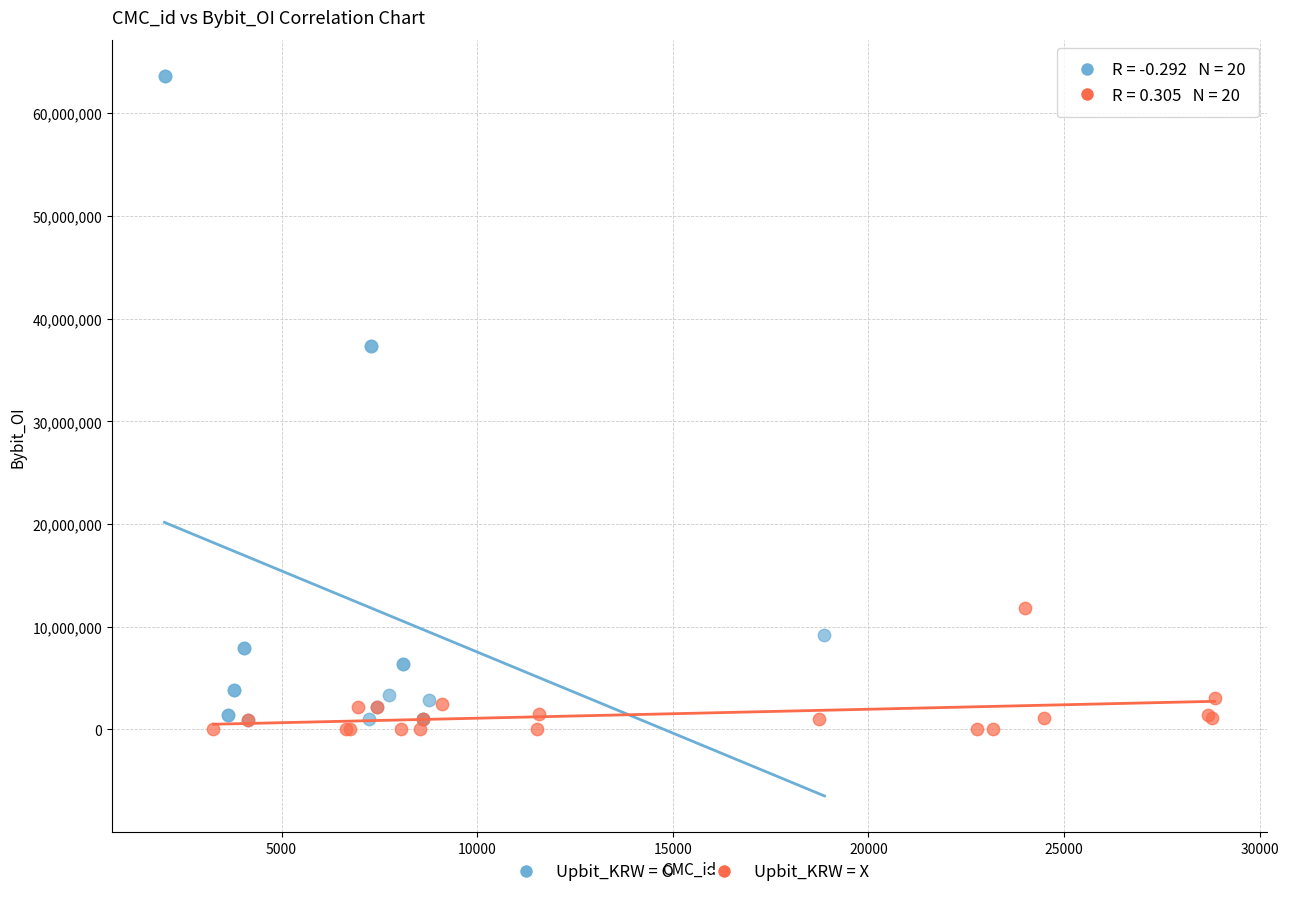

Which series has the largest Y range (max minus min)?

Upbit_KRW = O